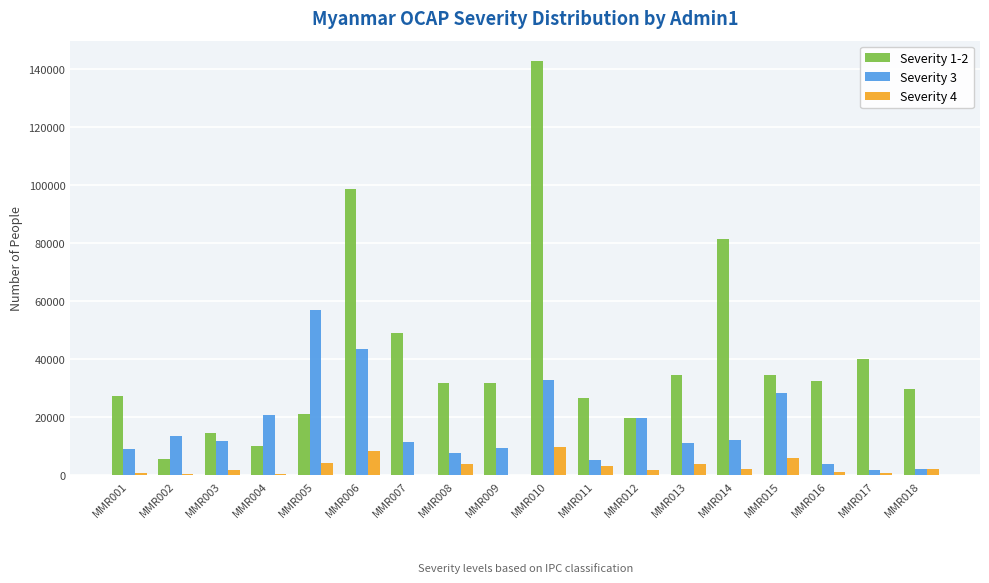

Which category has the highest value in the Severity 1-2 series?

MMR010